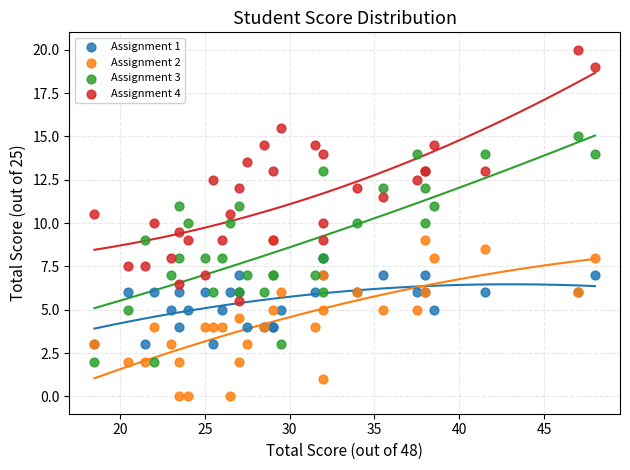

Which series has the widest spread of Y values?

Assignment 4